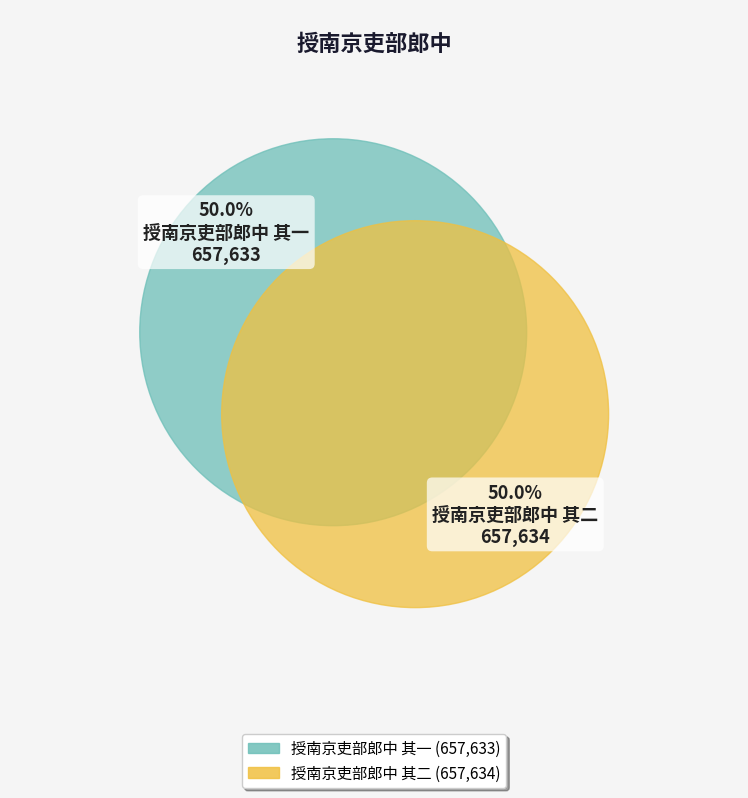

What percentage is the 授南京吏部郎中 其一 slice, to the nearest percent?

50%